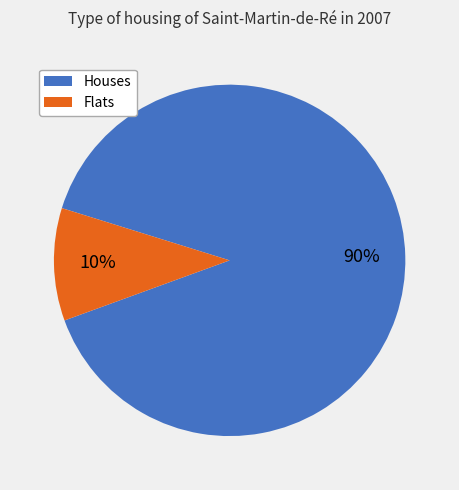

Is there a majority slice in this chart?

Yes